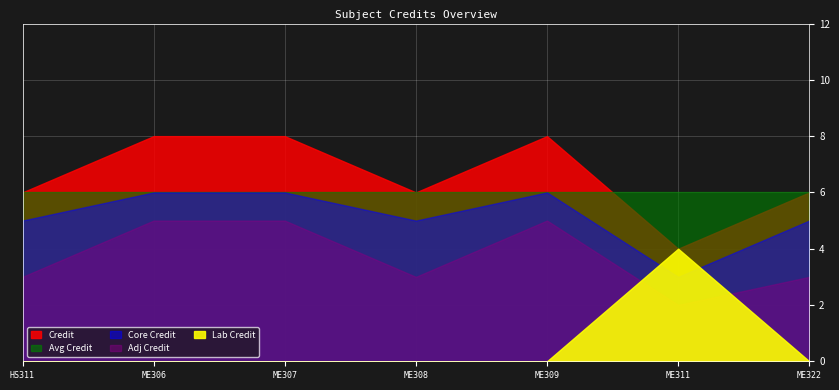

List the labels in order of value, smallest first.

6, 1, 4, 7, 2, 3, 5